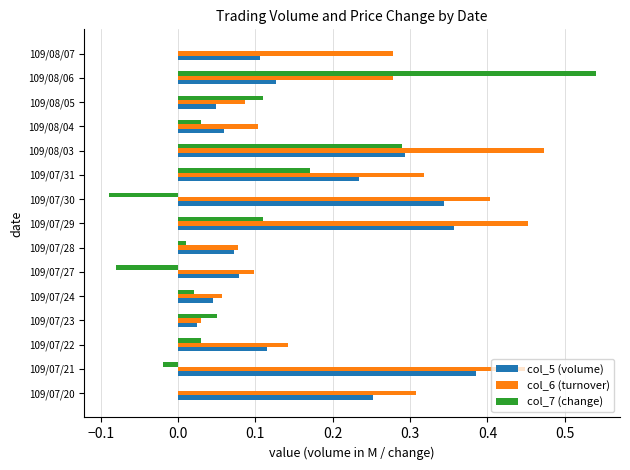

At which category is the sum across all series the highest?

109/08/03